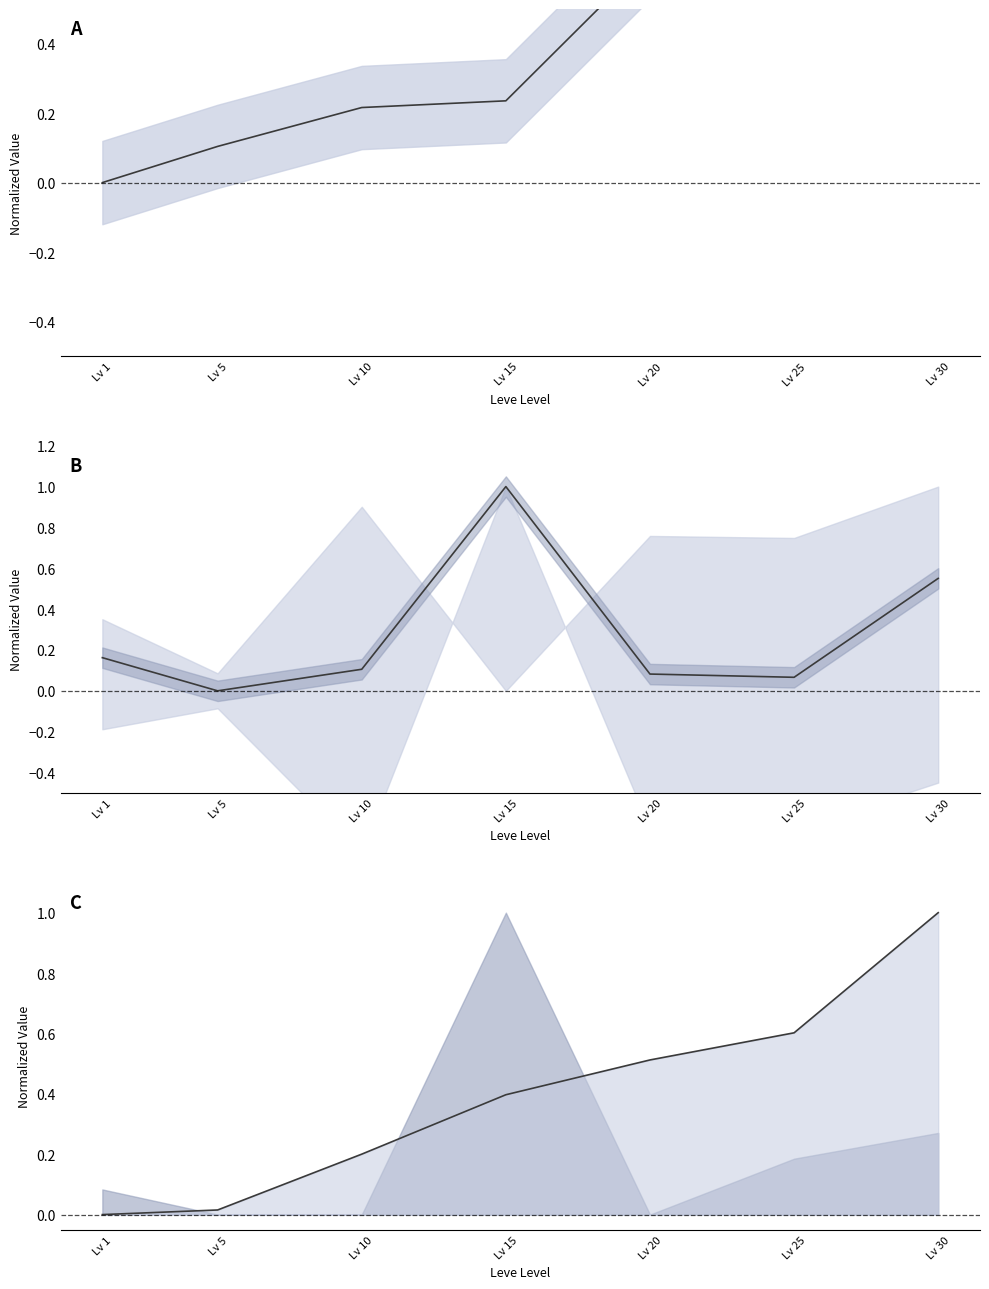

At which label is Leve EXP line closest to 0?

Lv 1